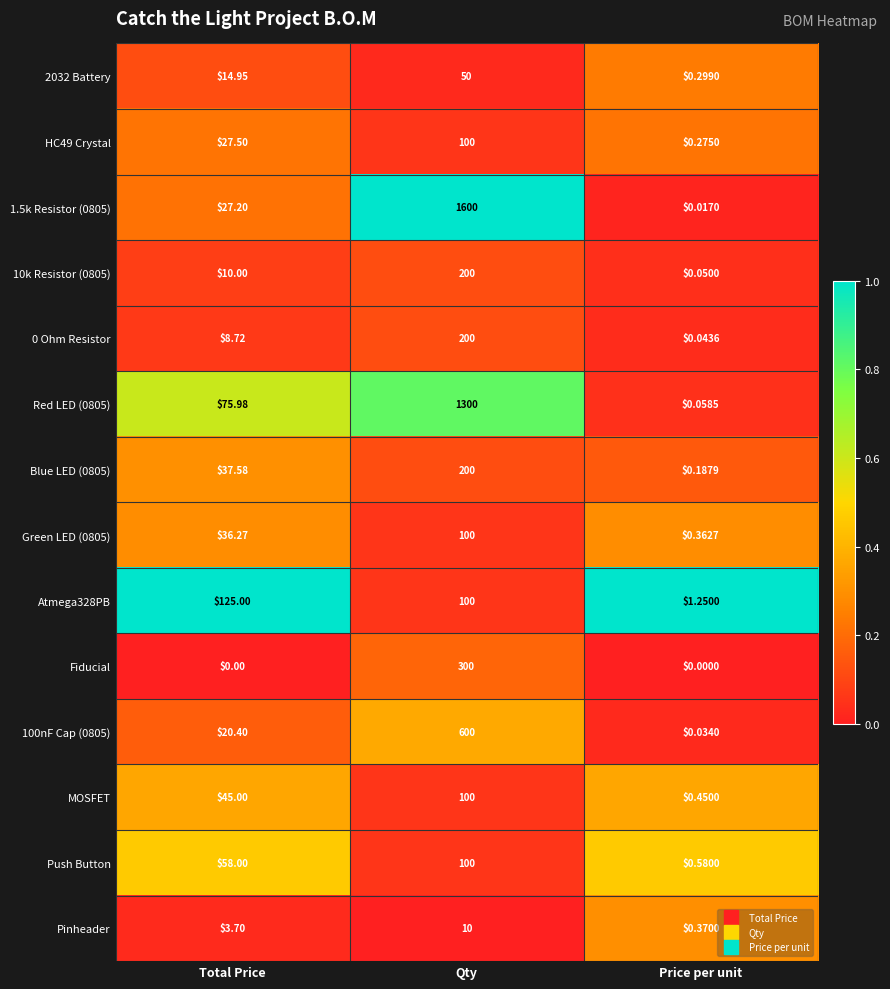

At which label is 1.5k Resistor (0805) closest to 800?

Total Price